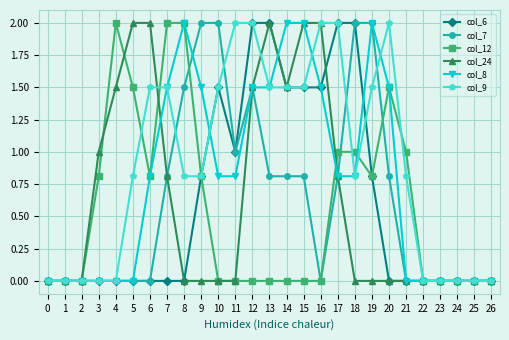

What is the greatest value displayed?

2.0